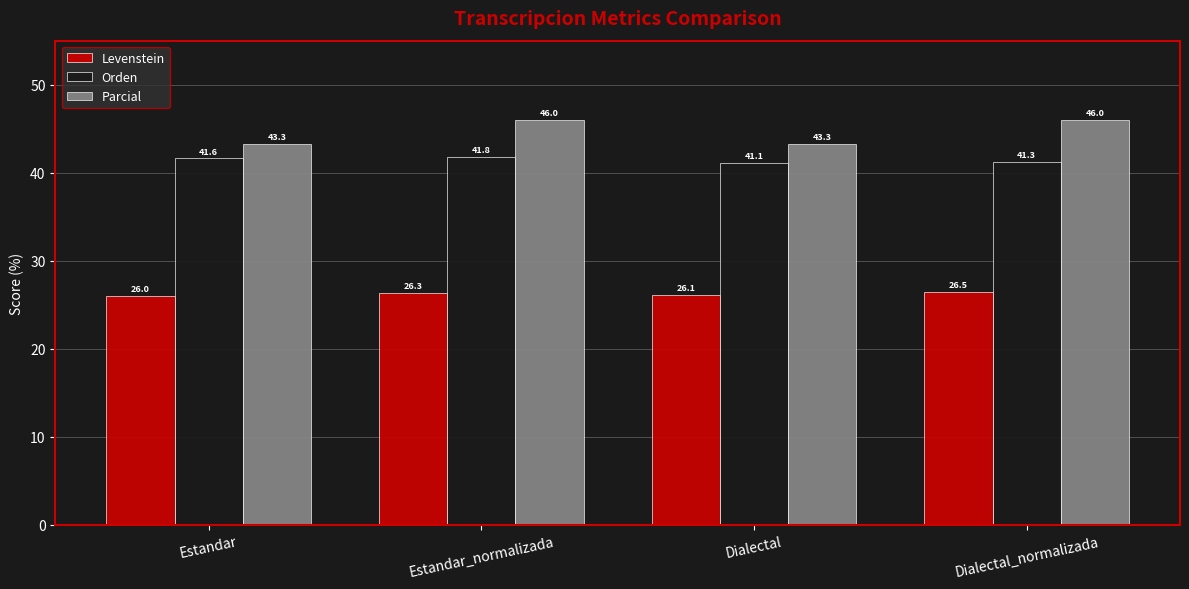

Is it true that Parcial equals 19.8 at Estandar?

False